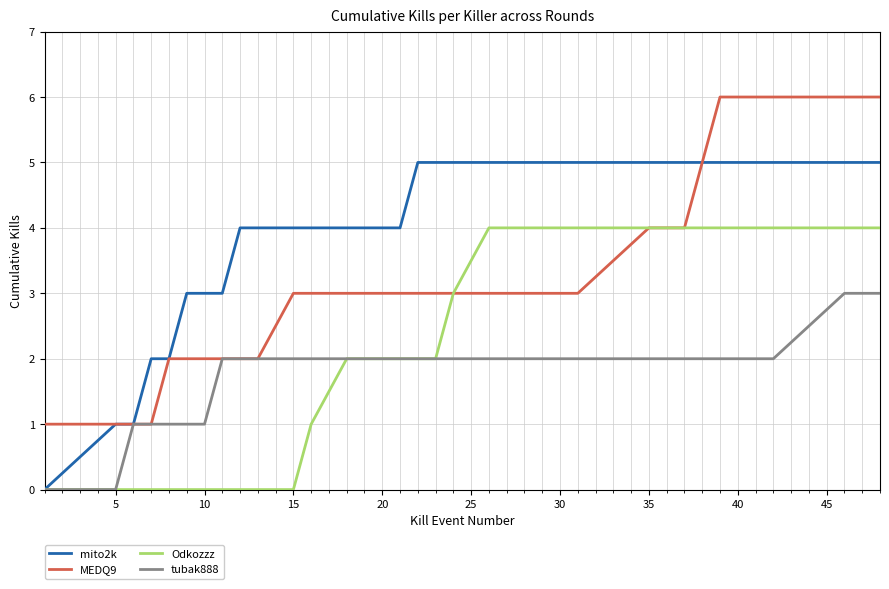

What is the maximum value for MEDQ9?

6